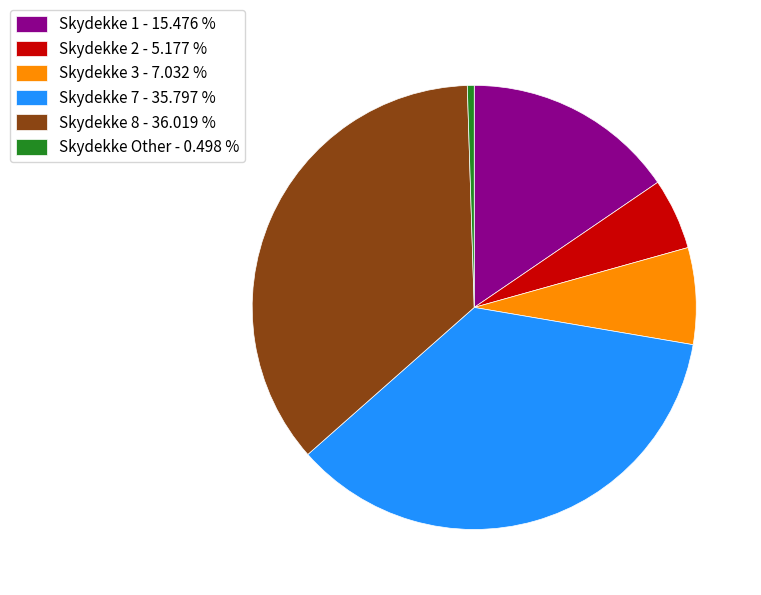

Which category has the smallest portion of the pie?

Skydekke Other - 0.498 %